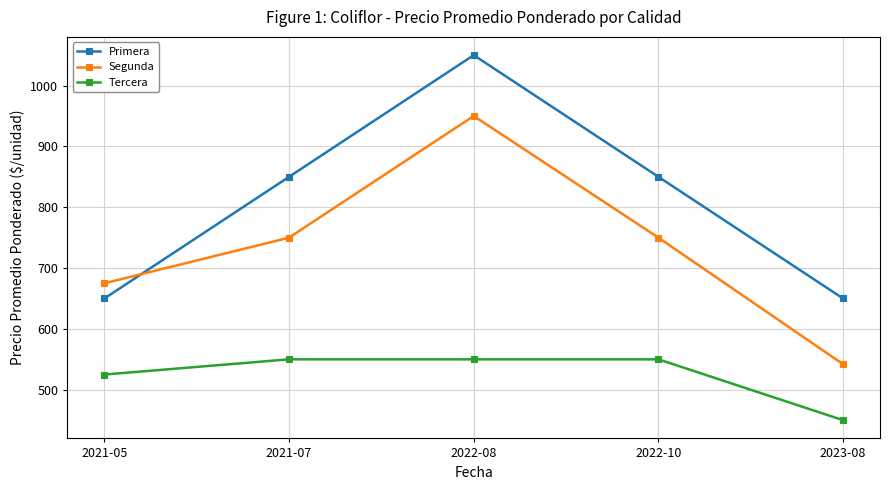

What is the average value of the Tercera series?

525